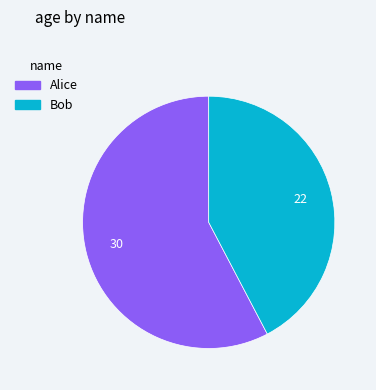

Approximately how many times larger is the value at Bob compared to Alice?

0.7